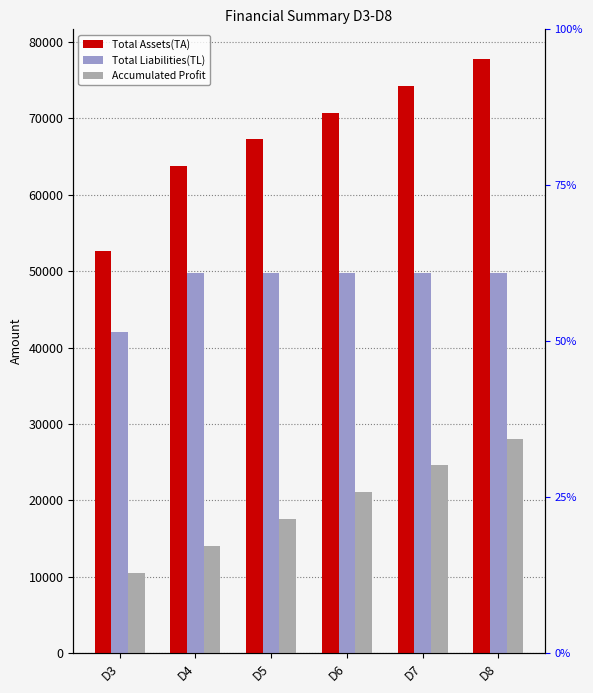

What is the difference between the Total Liabilities(TL) values at D8 and D3?

7650